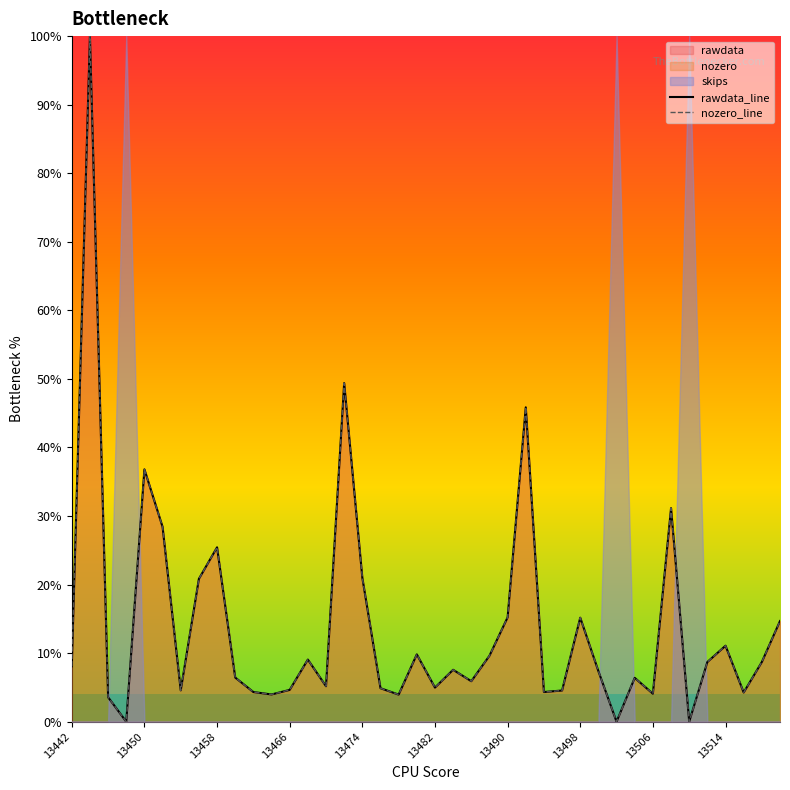

True or false: rawdata_line has a value of 7.0 at 37.

False